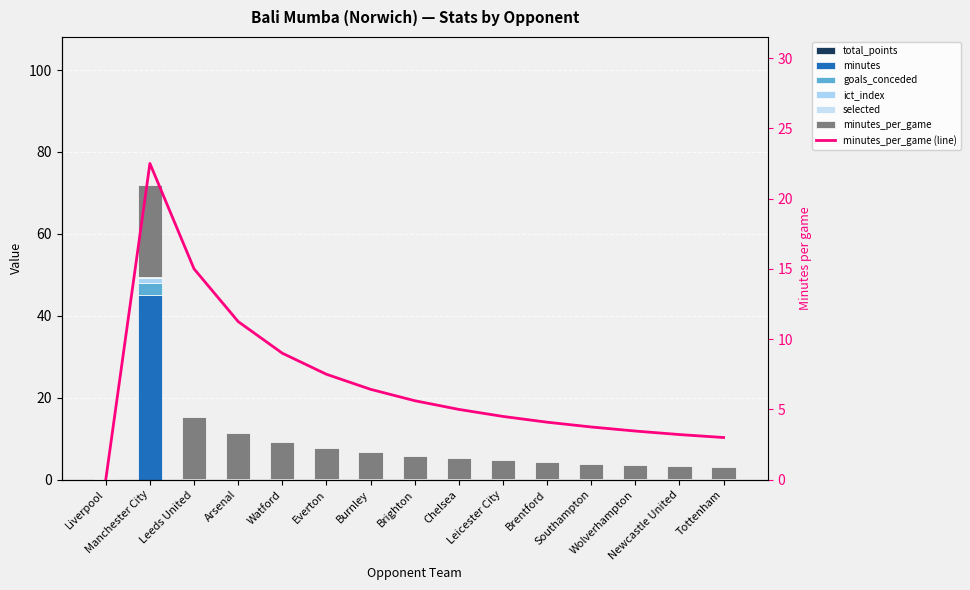

What position from the left is Southampton?

12